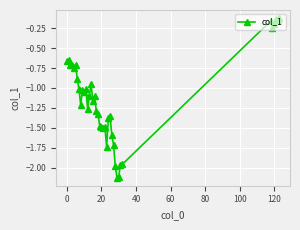

True or false: there are more than 1 points higher than both neighbors.

True